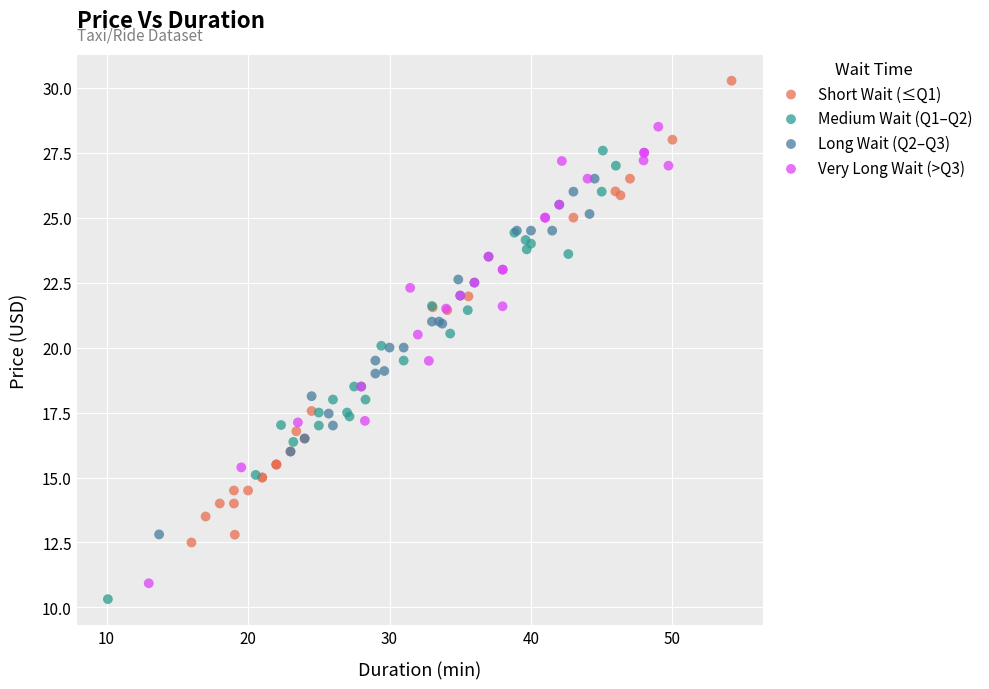

Which series reaches the maximum Y coordinate?

Short Wait (≤Q1)